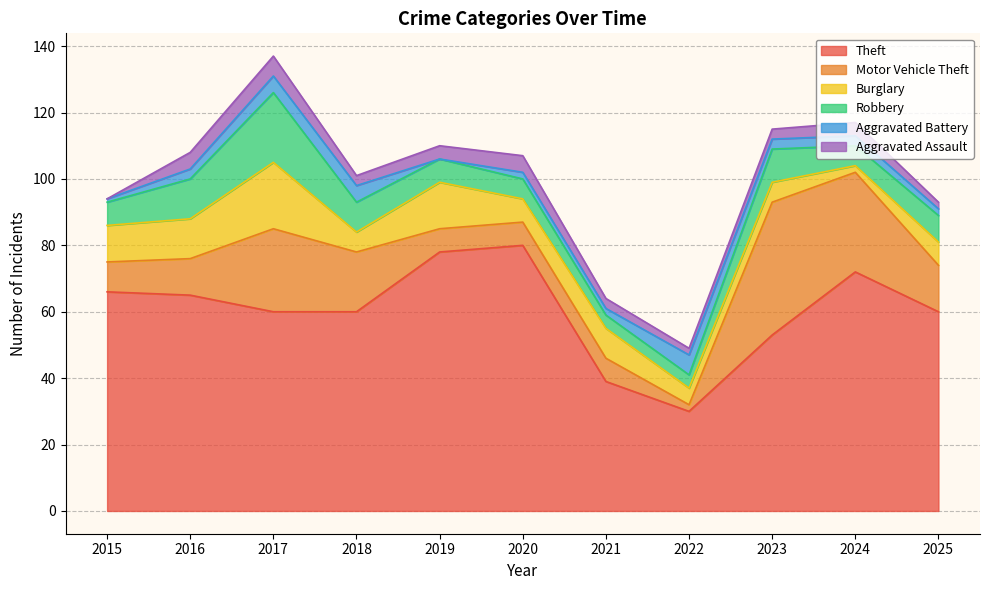

Rank the series by their maximum value, from lowest to highest.

Aggravated Battery, Aggravated Assault, Burglary, Robbery, Motor Vehicle Theft, Theft